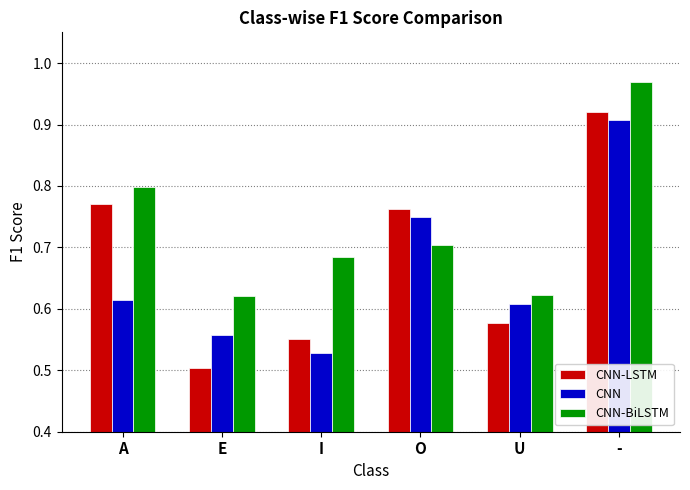

How many groups of bars are there?

6